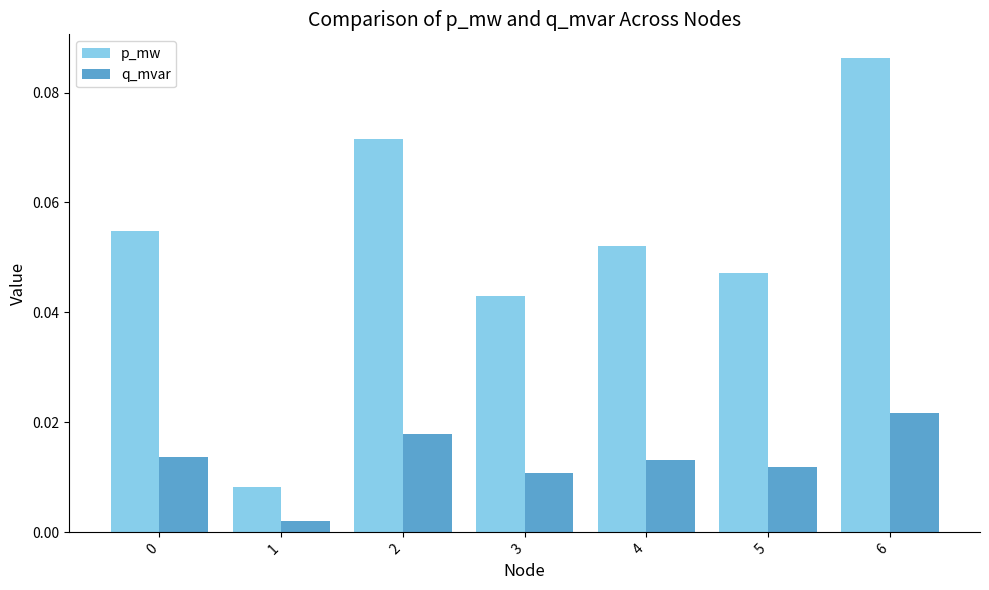

Which category has the highest value in the q_mvar series?

6